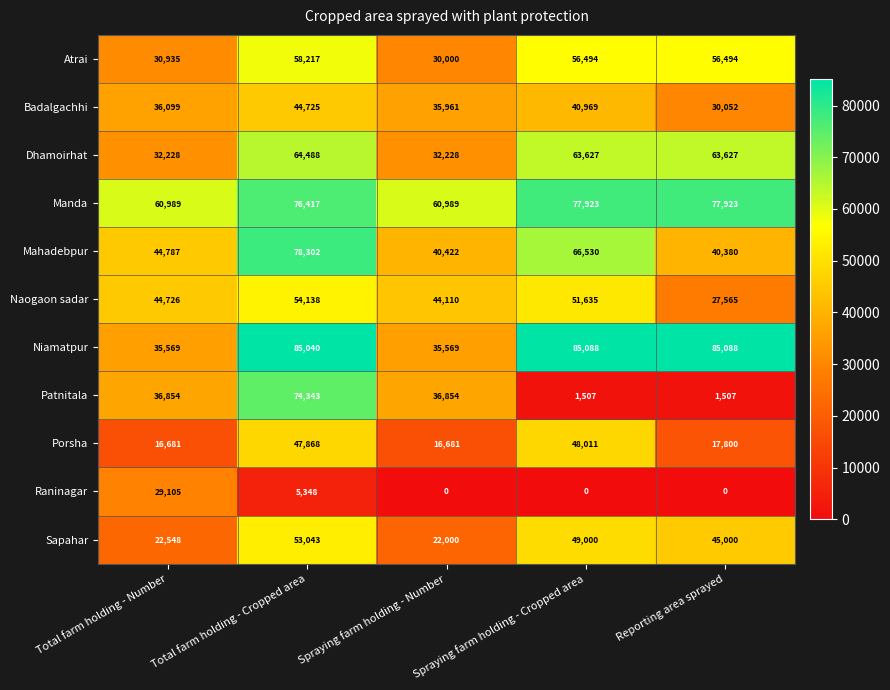

How many distinct data groups are displayed?

11